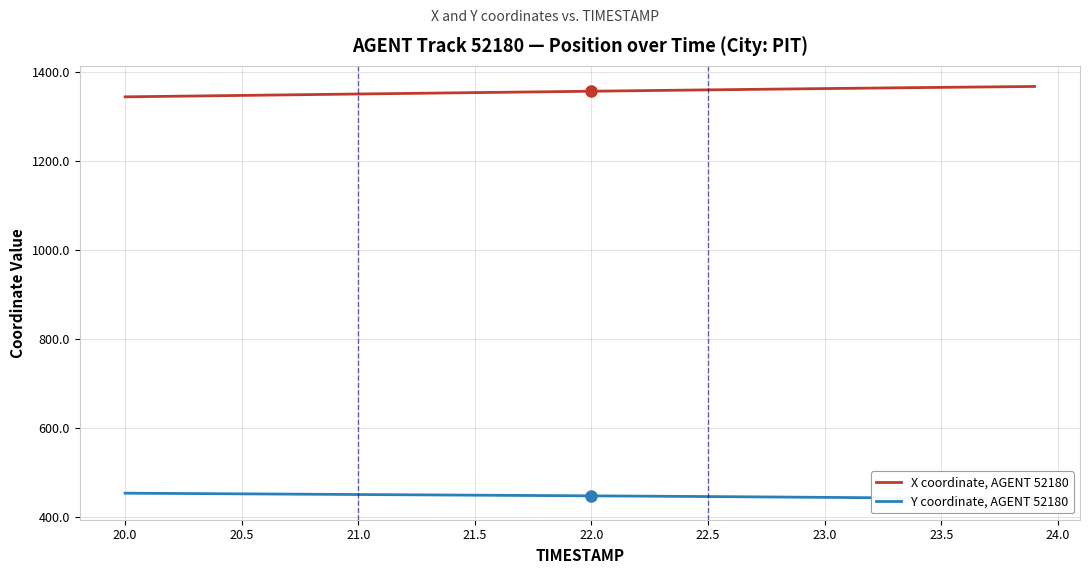

True or false: Y coordinate, AGENT 52180 and X coordinate, AGENT 52180 cross at least once.

False